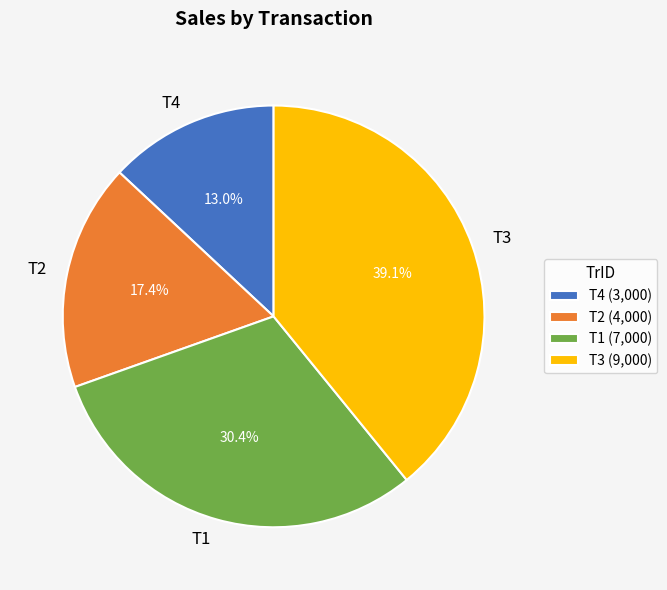

Combined, do T3 and T1 account for over 50%?

Yes